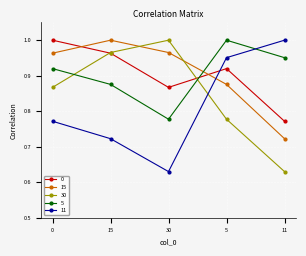

What is the total value across all series at 0?

4.5